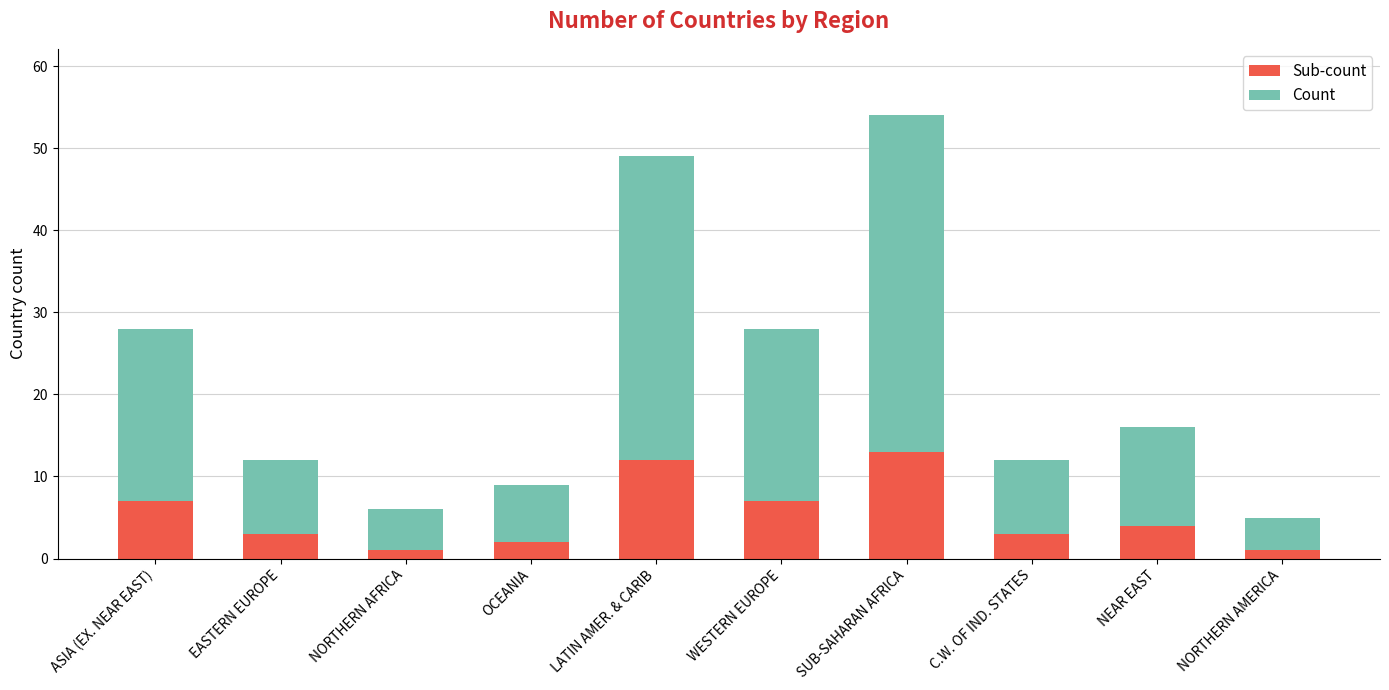

How many series are shown in this chart?

2